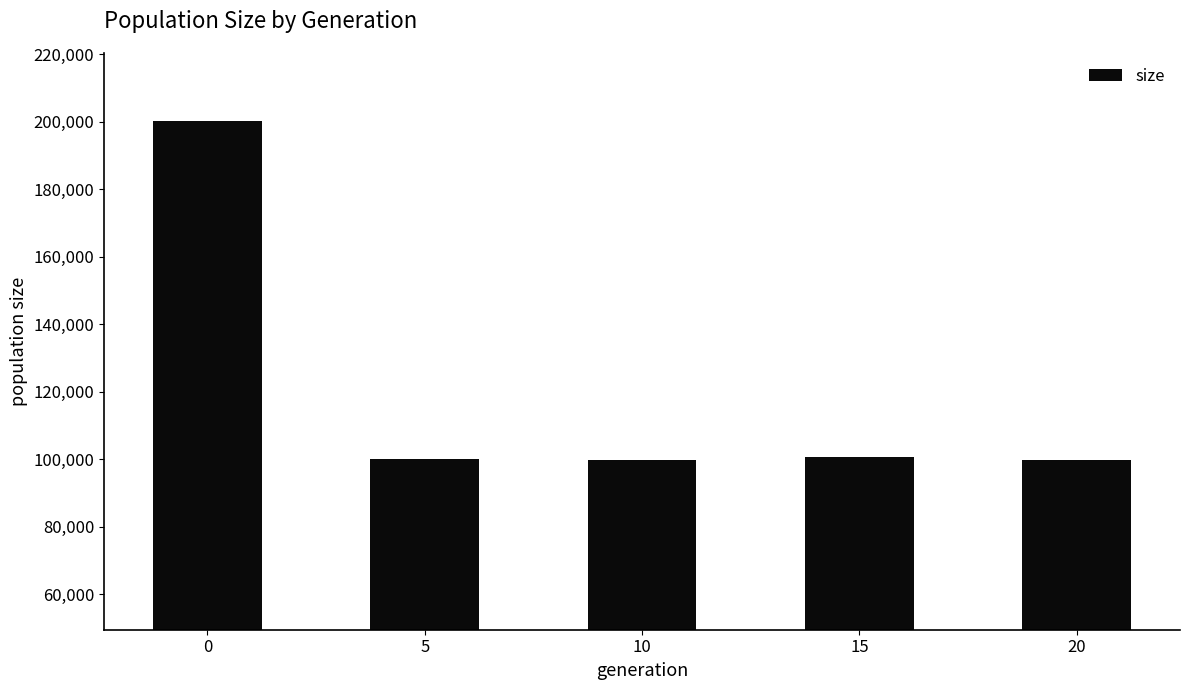

At which label is the value closest to 149980?

15